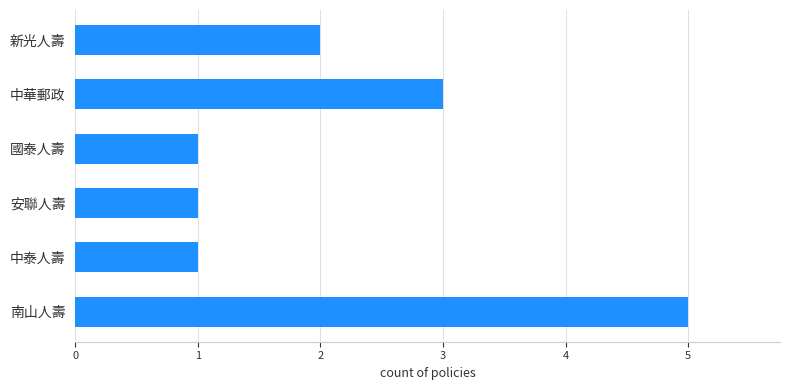

Which category has the highest value across all series?

南山人壽